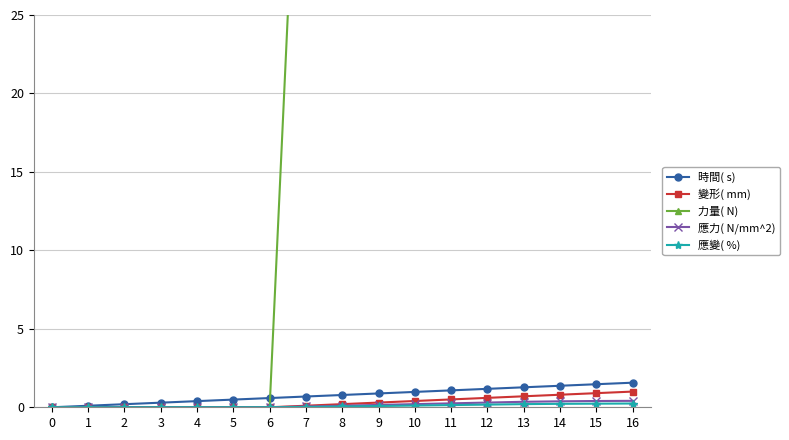

Does the chart have visible grid lines?

Yes